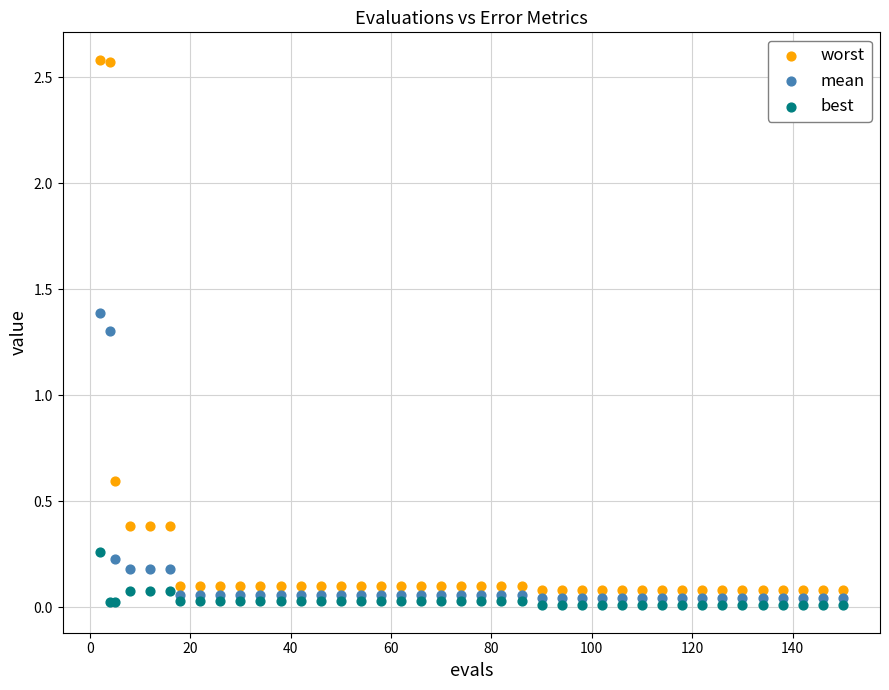

Which series reaches the minimum Y coordinate?

best